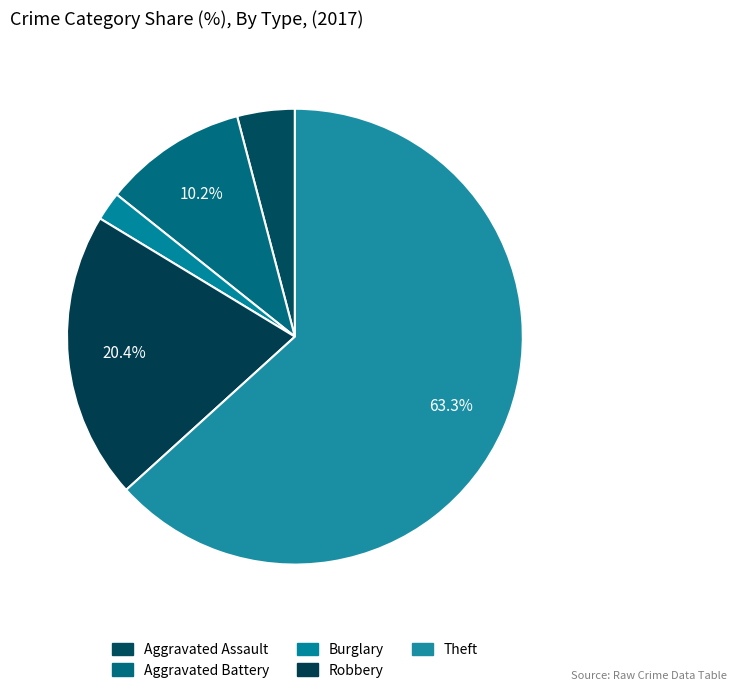

Which category has the biggest portion of the pie?

Theft